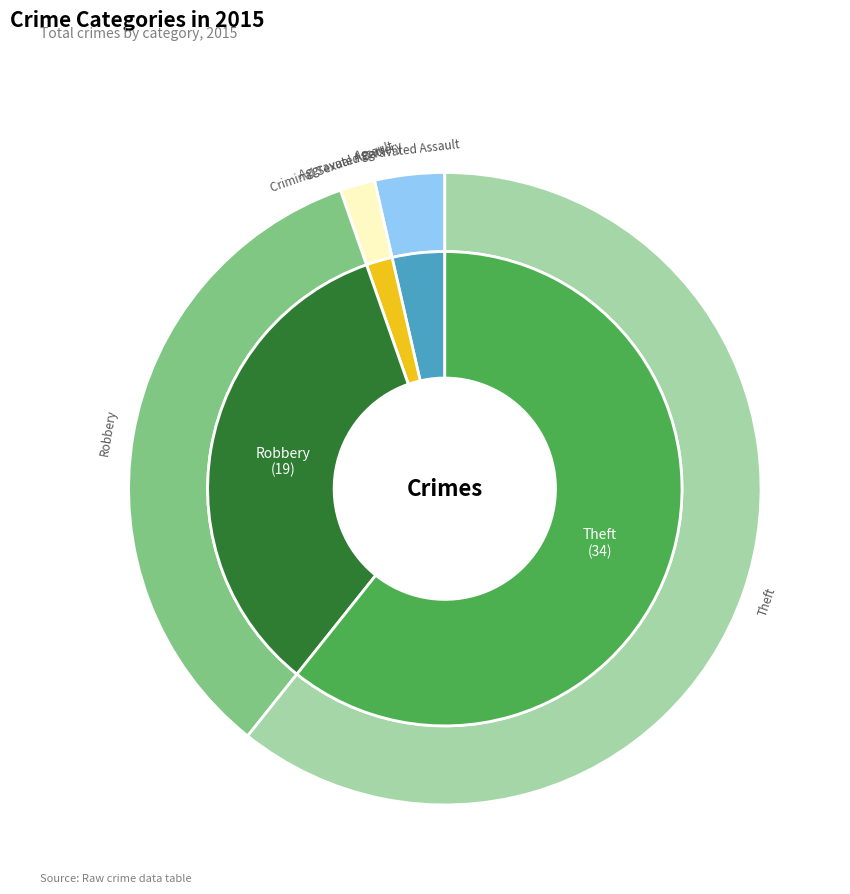

What is the change in value from Aggravated Assault to Aggravated Battery?

-1